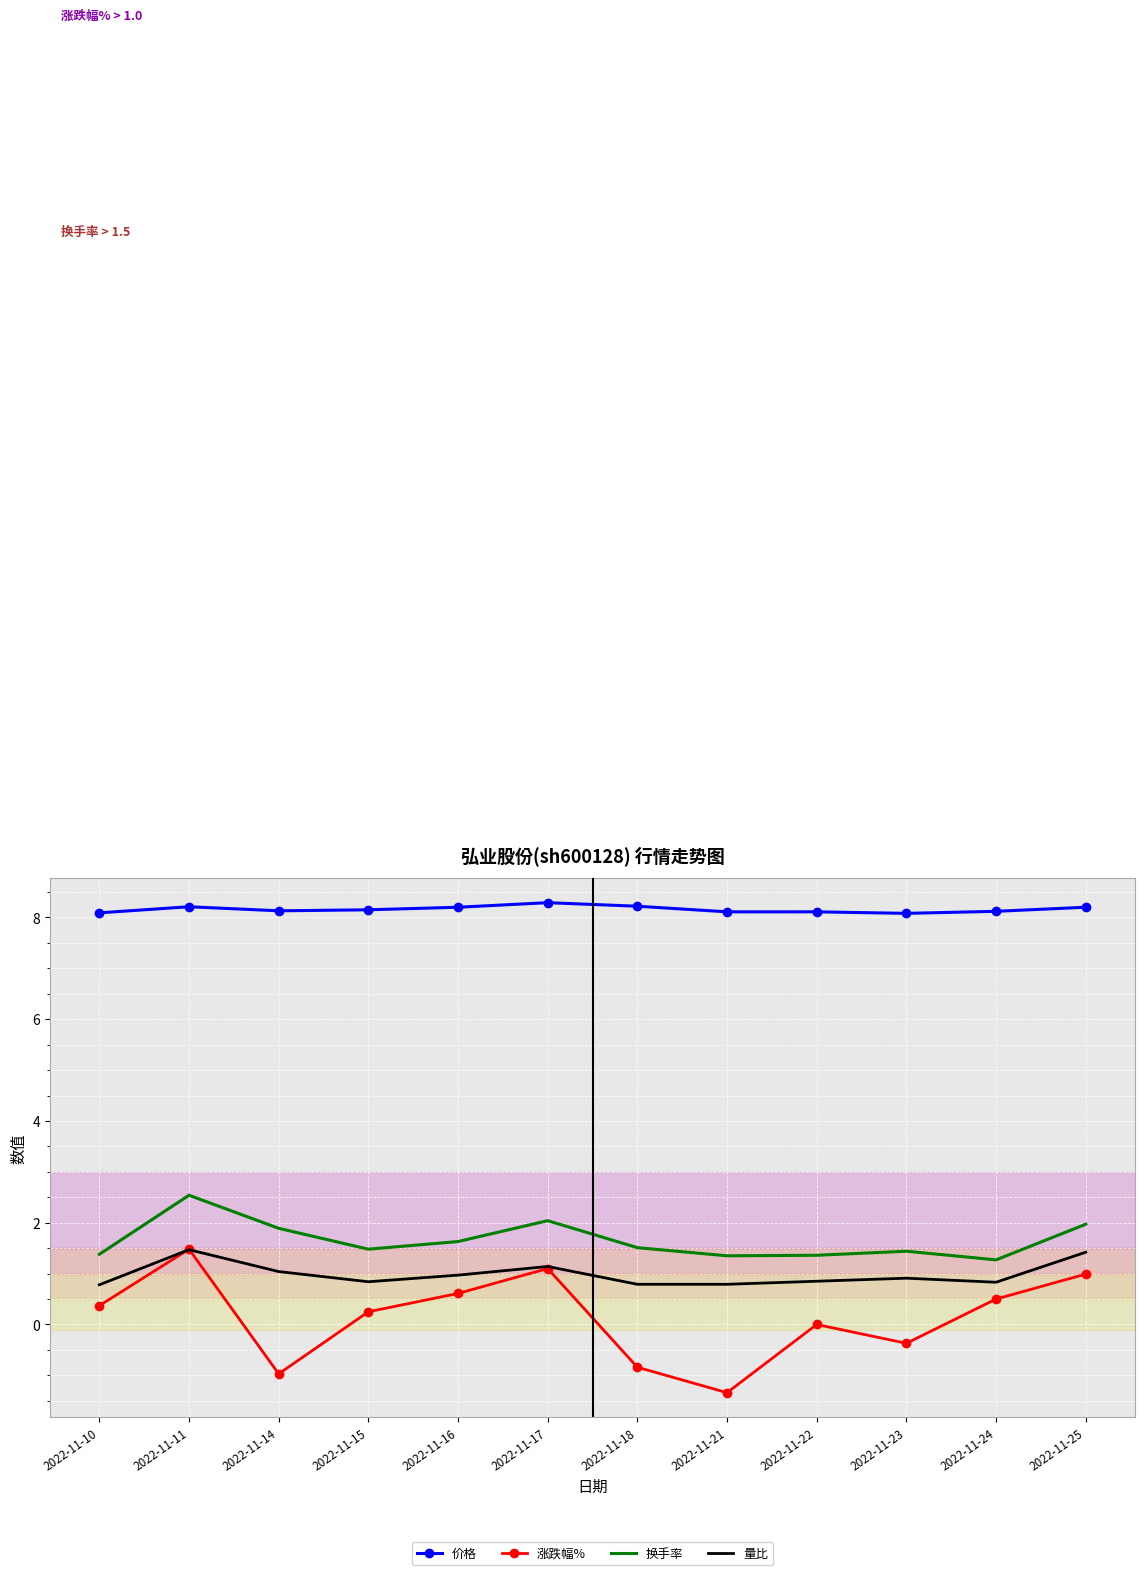

Between 2022-11-10 and 2022-11-11, which series saw the biggest shift?

换手率